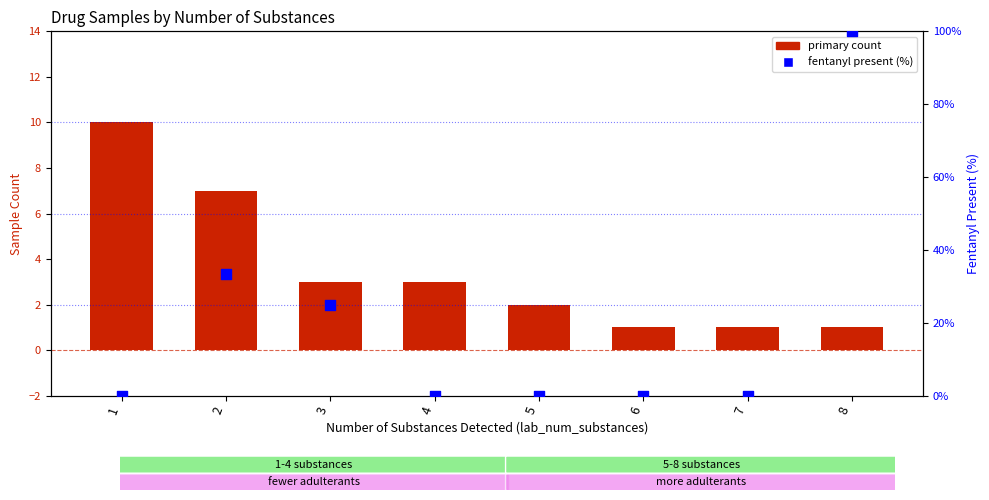

Which series has the largest total across all categories?

fentanyl present (%)